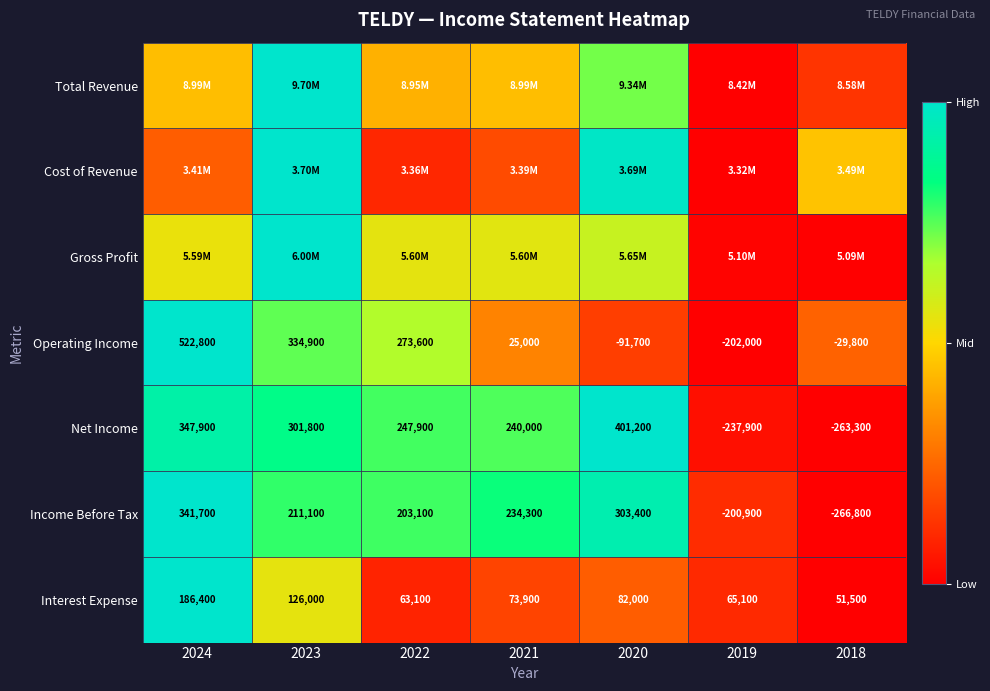

How many negative values does the Net Income series have?

2